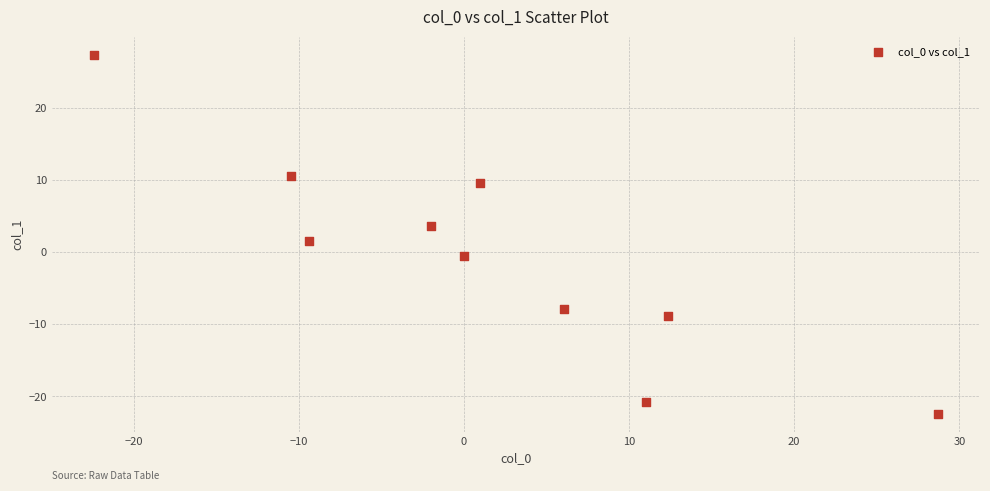

What is the range of X values (max minus min)?

51.1